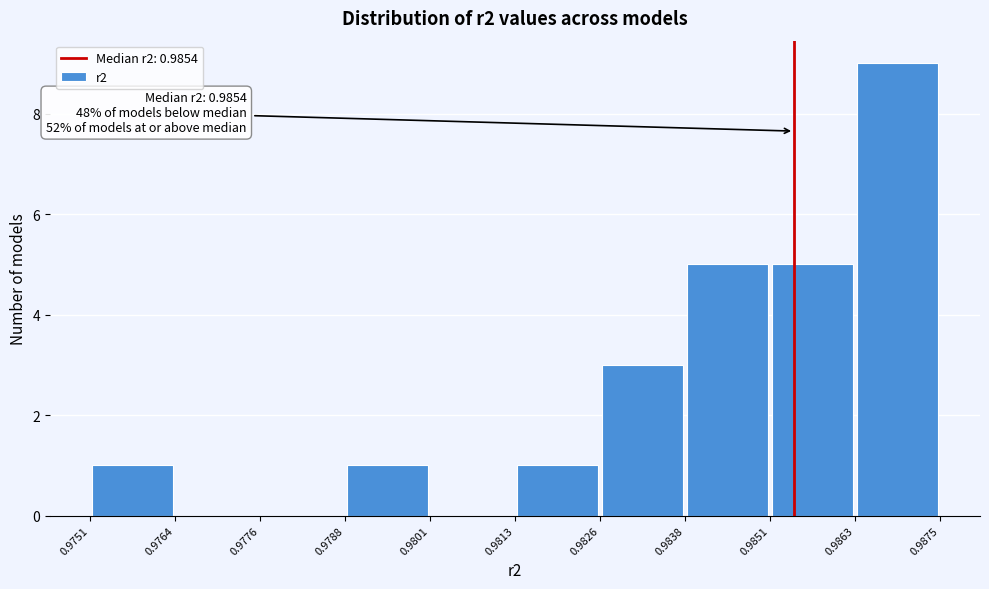

Over which range of the x-axis is the bar tallest?

0.9863 to 0.9875